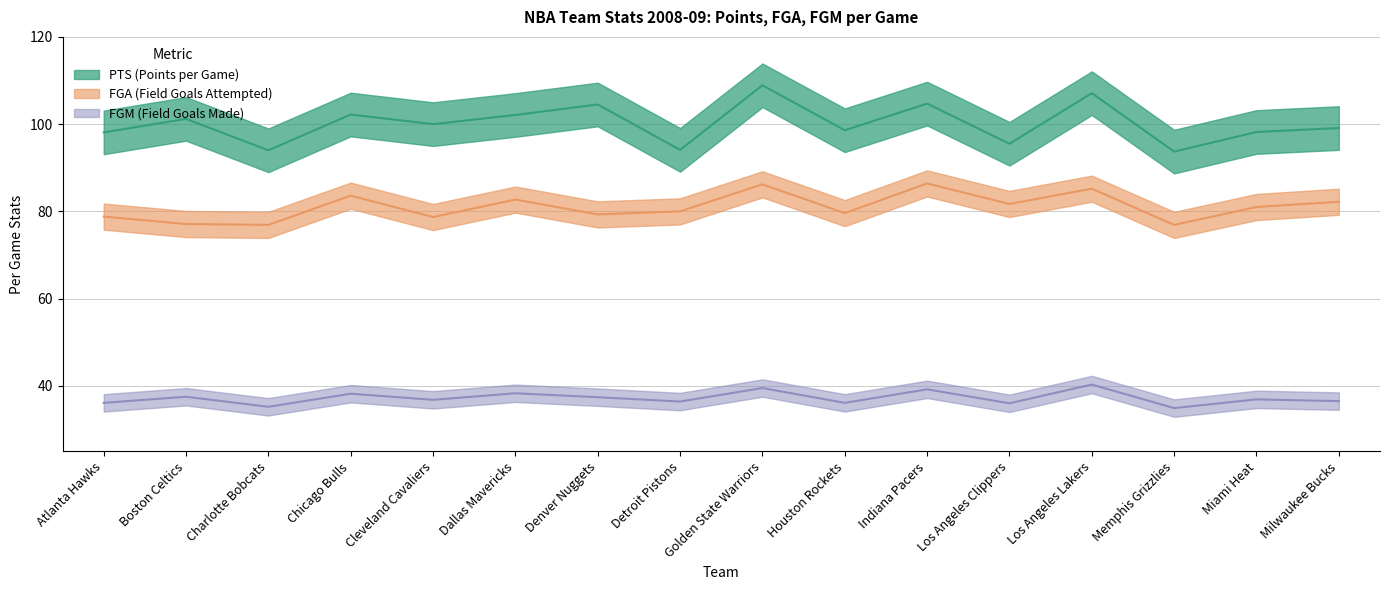

Which series has the largest total across all categories?

PTS